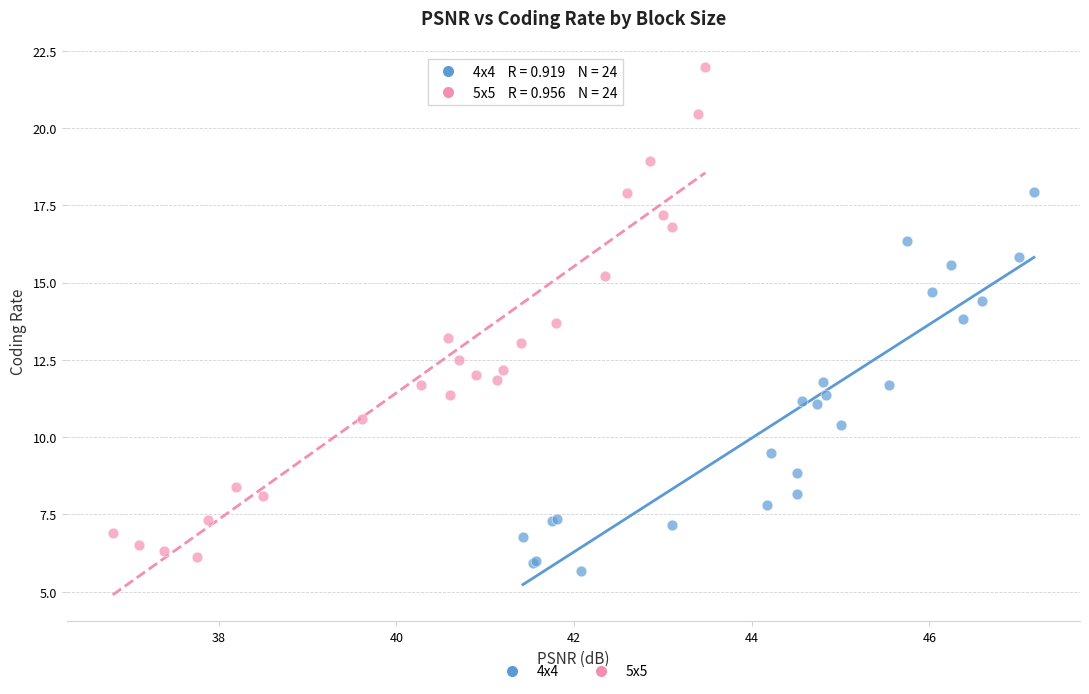

Which series reaches the maximum Y coordinate?

5x5